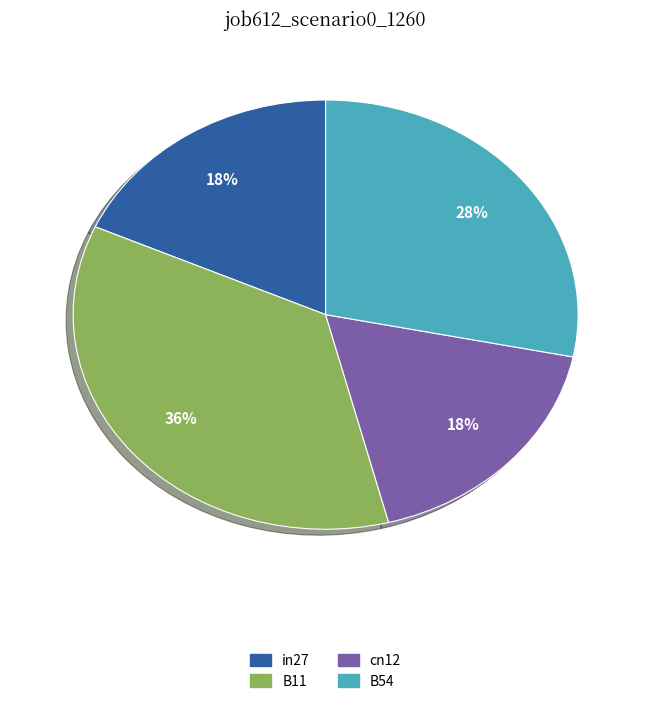

Is there a majority slice in this chart?

No